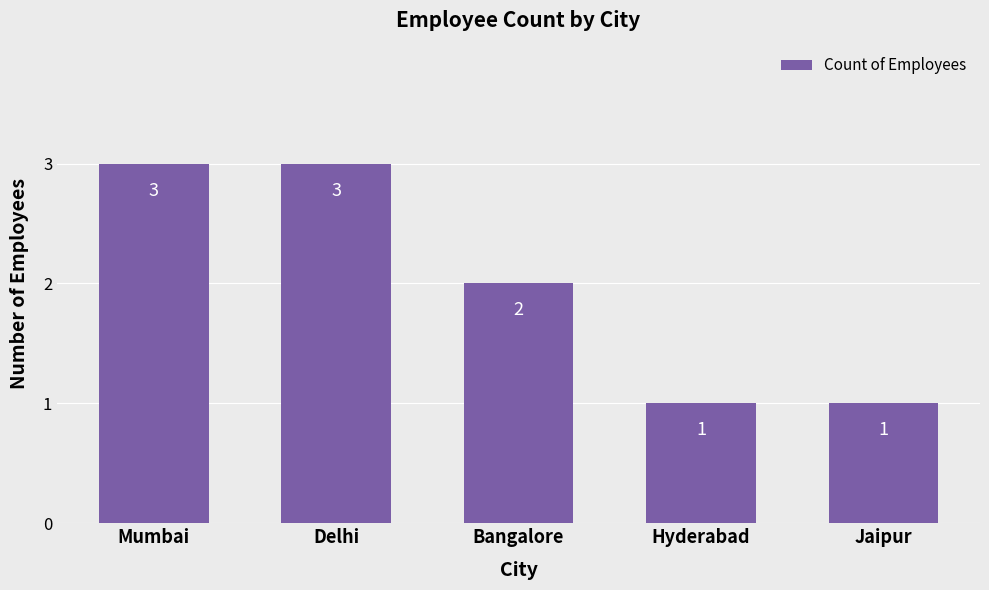

What is the change in value from Mumbai to Bangalore?

-1